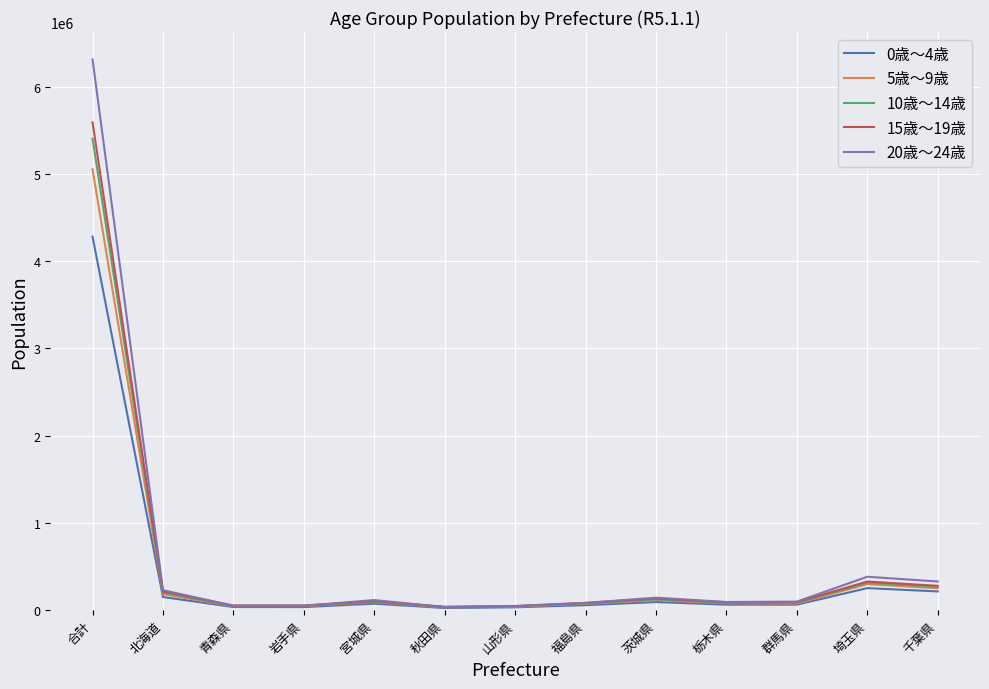

Which series has the widest spread of values?

20歳～24歳